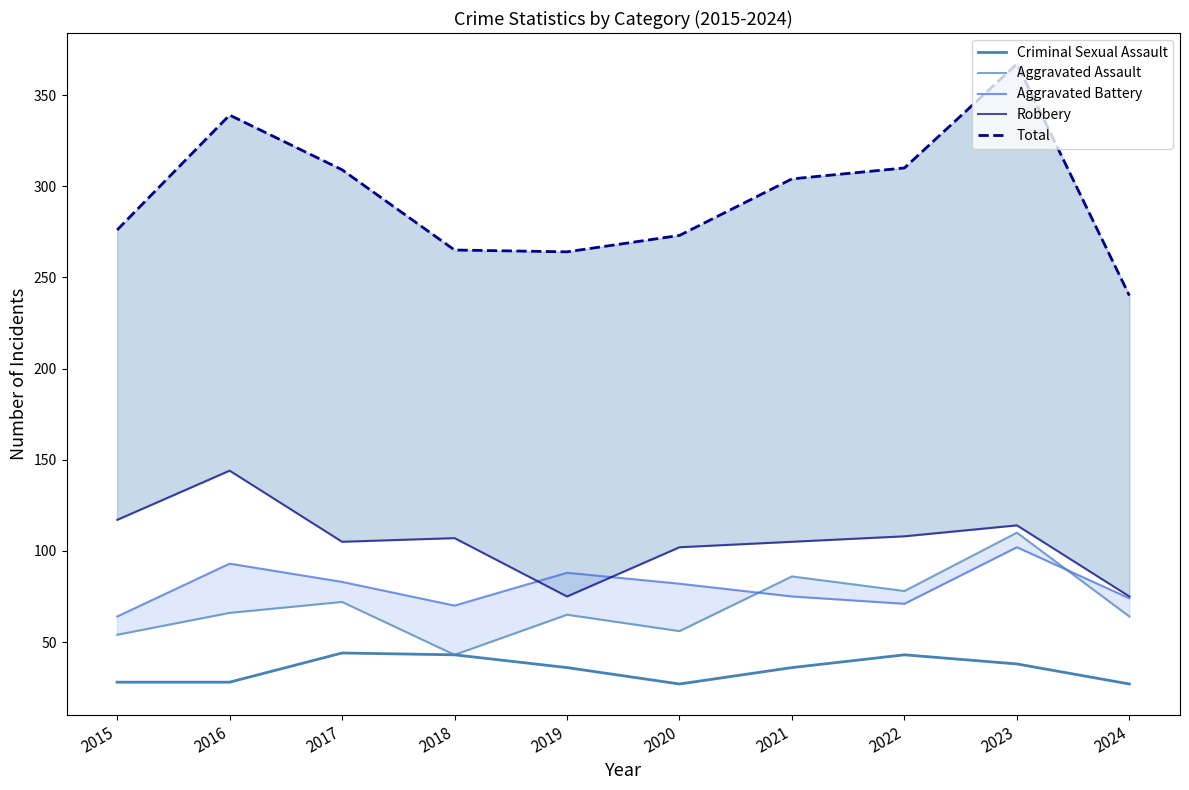

True or false: Criminal Sexual Assault has more than 2 interior local peaks.

False